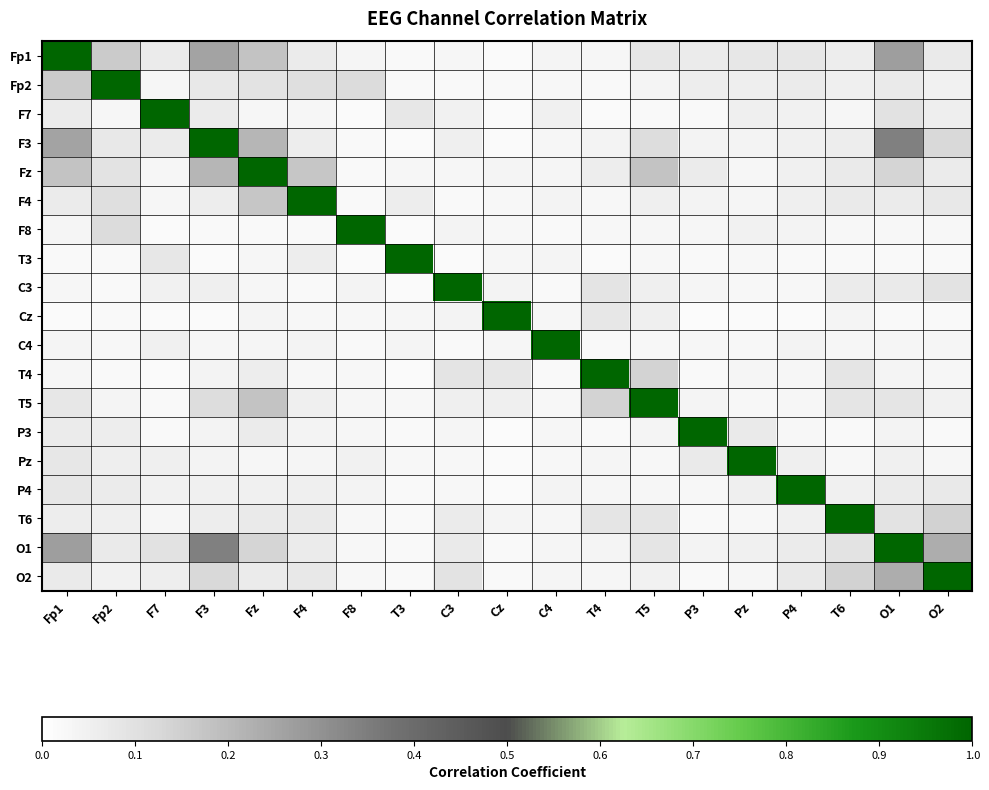

Which series has the largest total across all categories?

O1